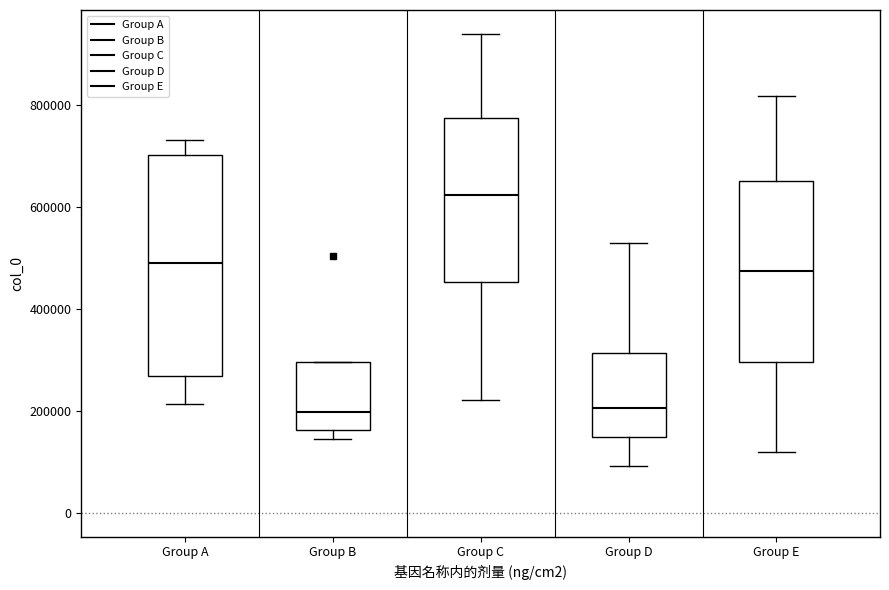

Reading left to right, transcribe this box plot: for each box, give where its median line is, the range the box spans, and where its two whiskers end, as read against the y-axis. The values are not printed on the chart, so give them approximately, as read against the axis.

Group A: median 500000, box 260000 to 700000, whiskers 220000 to 740000
Group B: median 200000, box 160000 to 300000, whiskers 140000 to 300000
Group C: median 620000, box 460000 to 780000, whiskers 220000 to 940000
Group D: median 200000, box 140000 to 320000, whiskers 100000 to 520000
Group E: median 480000, box 300000 to 660000, whiskers 120000 to 820000